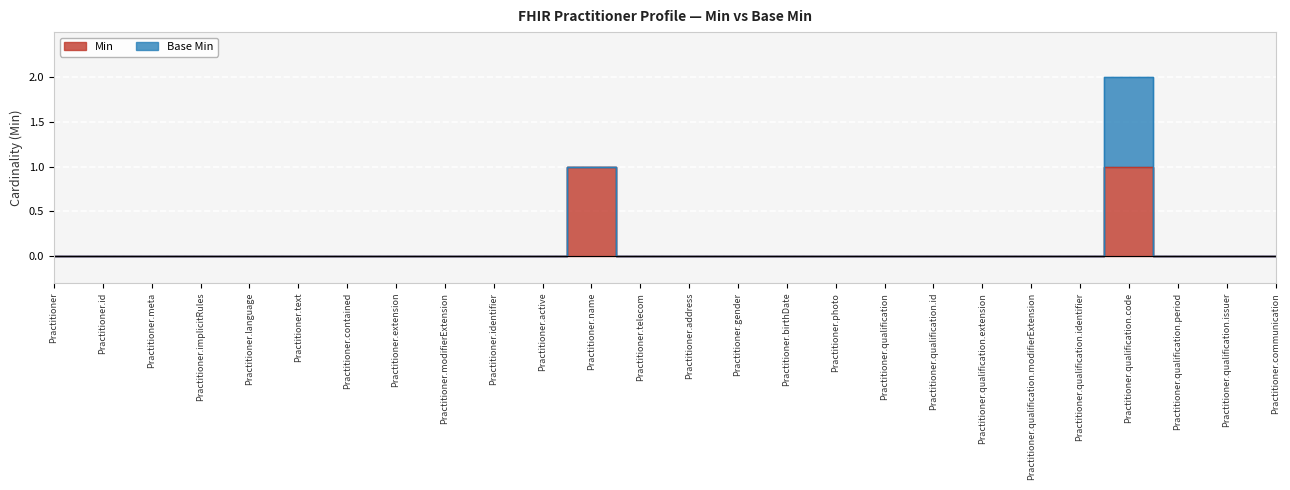

List the labels in order of value, largest first.

Practitioner.name, Practitioner.qualification.code, Practitioner, Practitioner.id, Practitioner.meta, Practitioner.implicitRules, Practitioner.language, Practitioner.text, Practitioner.contained, Practitioner.extension, Practitioner.modifierExtension, Practitioner.identifier, Practitioner.active, Practitioner.telecom, Practitioner.address, Practitioner.gender, Practitioner.birthDate, Practitioner.photo, Practitioner.qualification, Practitioner.qualification.id, Practitioner.qualification.extension, Practitioner.qualification.modifierExtension, Practitioner.qualification.identifier, Practitioner.qualification.period, Practitioner.qualification.issuer, Practitioner.communication